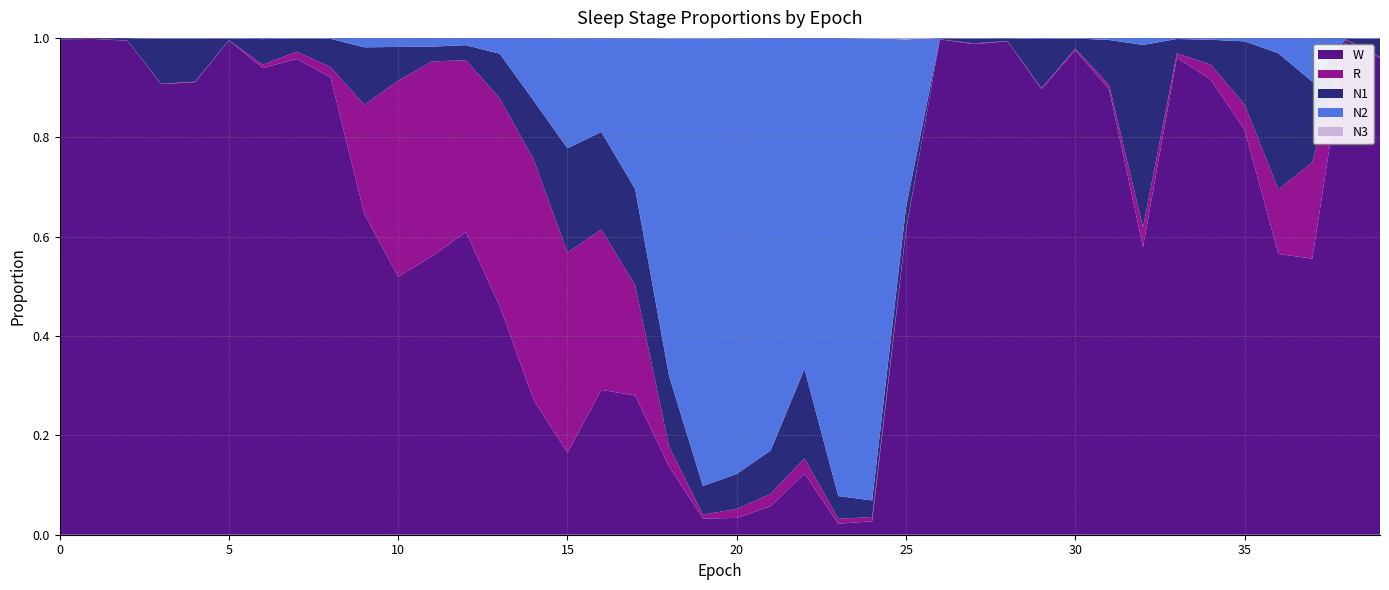

Reading left to right, transcribe all the data shown in this chart.

N1: 0=0.0	1=0.0	2=0.0	3=0.1	4=0.1	5=0.0	6=0.1	7=0.0	8=0.1	9=0.1	10=0.1	11=0.0	12=0.0	13=0.1	14=0.1	15=0.2	16=0.2	17=0.2	18=0.1	19=0.1	20=0.1	21=0.1	22=0.2	23=0.0	24=0.0	25=0.0	26=0.0	27=0.0	28=0.0	29=0.1	30=0.0	31=0.1	32=0.4	33=0.0	34=0.0	35=0.1	36=0.3	37=0.2	38=0.0	39=0.0
N2: 0=0.0	1=0.0	2=0.0	3=0.0	4=0.0	5=0.0	6=0.0	7=0.0	8=0.0	9=0.0	10=0.0	11=0.0	12=0.0	13=0.0	14=0.1	15=0.2	16=0.2	17=0.3	18=0.7	19=0.9	20=0.9	21=0.8	22=0.7	23=0.9	24=0.9	25=0.3	26=0.0	27=0.0	28=0.0	29=0.0	30=0.0	31=0.0	32=0.0	33=0.0	34=0.0	35=0.0	36=0.0	37=0.1	38=0.0	39=0.0
N3: 0=0.0	1=0.0	2=0.0	3=0.0	4=0.0	5=0.0	6=0.0	7=0.0	8=0.0	9=0.0	10=0.0	11=0.0	12=0.0	13=0.0	14=0.0	15=0.0	16=0.0	17=0.0	18=0.0	19=0.0	20=0.0	21=0.0	22=0.0	23=0.0	24=0.0	25=0.0	26=0.0	27=0.0	28=0.0	29=0.0	30=0.0	31=0.0	32=0.0	33=0.0	34=0.0	35=0.0	36=0.0	37=0.0	38=0.0	39=0.0
R: 0=0.0	1=0.0	2=0.0	3=0.0	4=0.0	5=0.0	6=0.0	7=0.0	8=0.0	9=0.2	10=0.4	11=0.4	12=0.3	13=0.4	14=0.5	15=0.4	16=0.3	17=0.2	18=0.0	19=0.0	20=0.0	21=0.0	22=0.0	23=0.0	24=0.0	25=0.0	26=0.0	27=0.0	28=0.0	29=0.0	30=0.0	31=0.0	32=0.0	33=0.0	34=0.0	35=0.1	36=0.1	37=0.2	38=0.0	39=0.0
W: 0=1.0	1=1.0	2=1.0	3=0.9	4=0.9	5=1.0	6=0.9	7=1.0	8=0.9	9=0.6	10=0.5	11=0.6	12=0.6	13=0.5	14=0.3	15=0.2	16=0.3	17=0.3	18=0.1	19=0.0	20=0.0	21=0.1	22=0.1	23=0.0	24=0.0	25=0.6	26=1.0	27=1.0	28=1.0	29=0.9	30=1.0	31=0.9	32=0.6	33=1.0	34=0.9	35=0.8	36=0.6	37=0.6	38=1.0	39=1.0